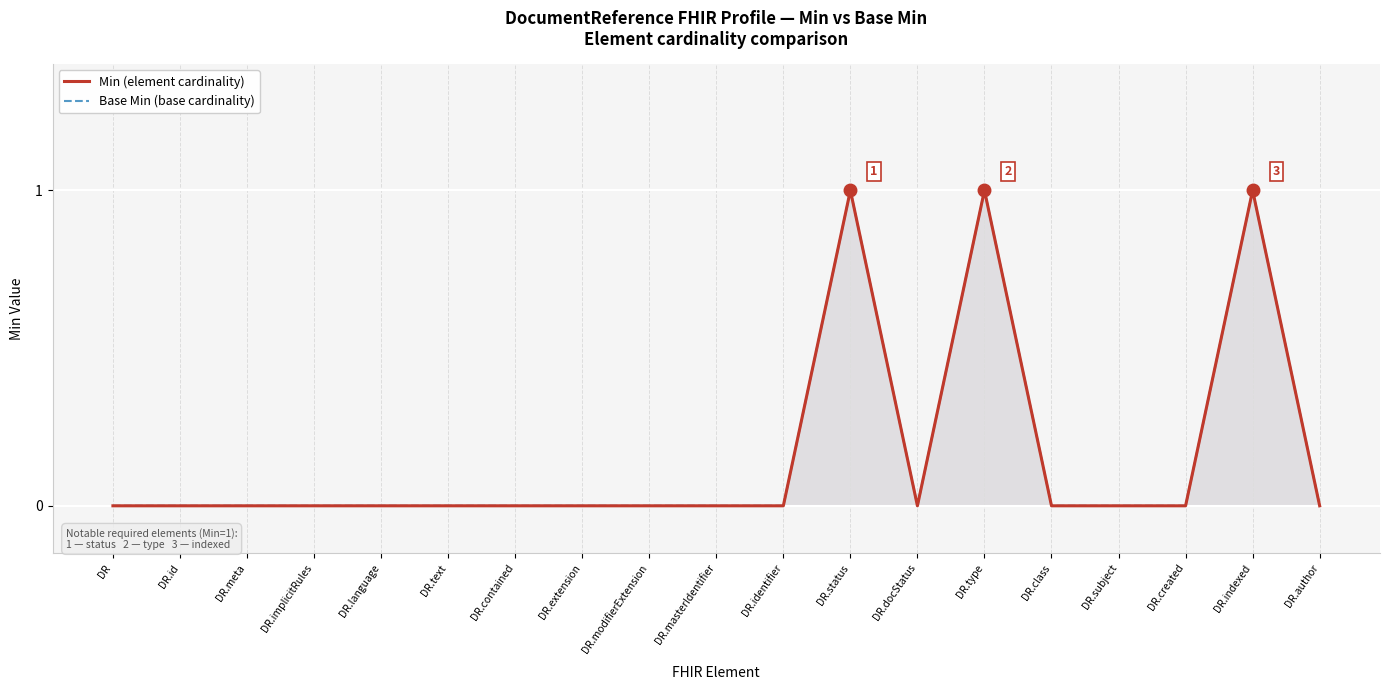

Rank the categories by Base Min value from highest to lowest.

DR.status, DR.type, DR.indexed, DR, DR.id, DR.meta, DR.implicitRules, DR.language, DR.text, DR.contained, DR.extension, DR.modifierExtension, DR.masterIdentifier, DR.identifier, DR.docStatus, DR.class, DR.subject, DR.created, DR.author